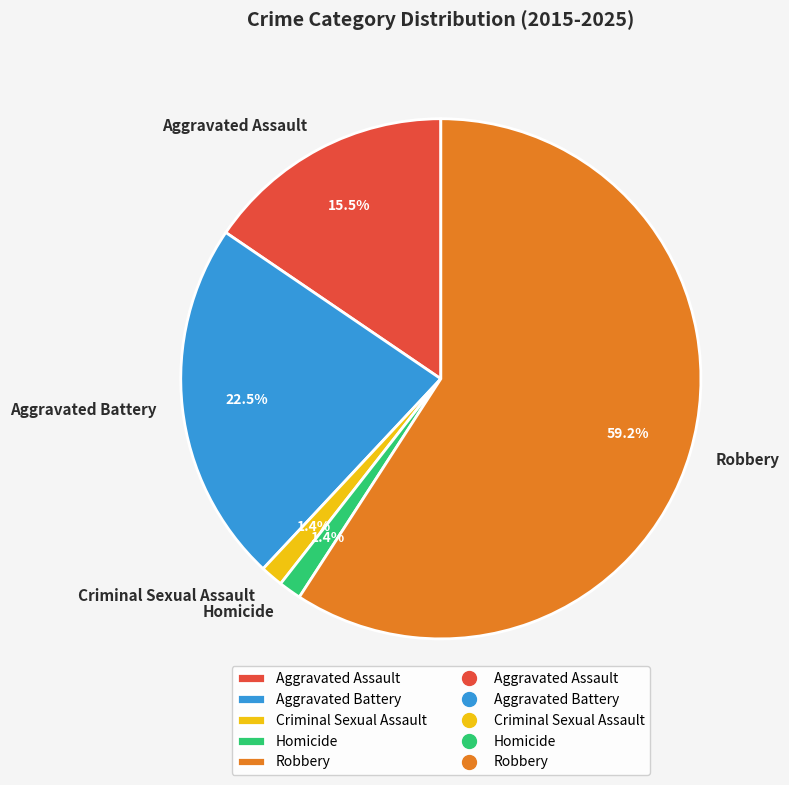

Which category has the biggest portion of the pie?

Robbery